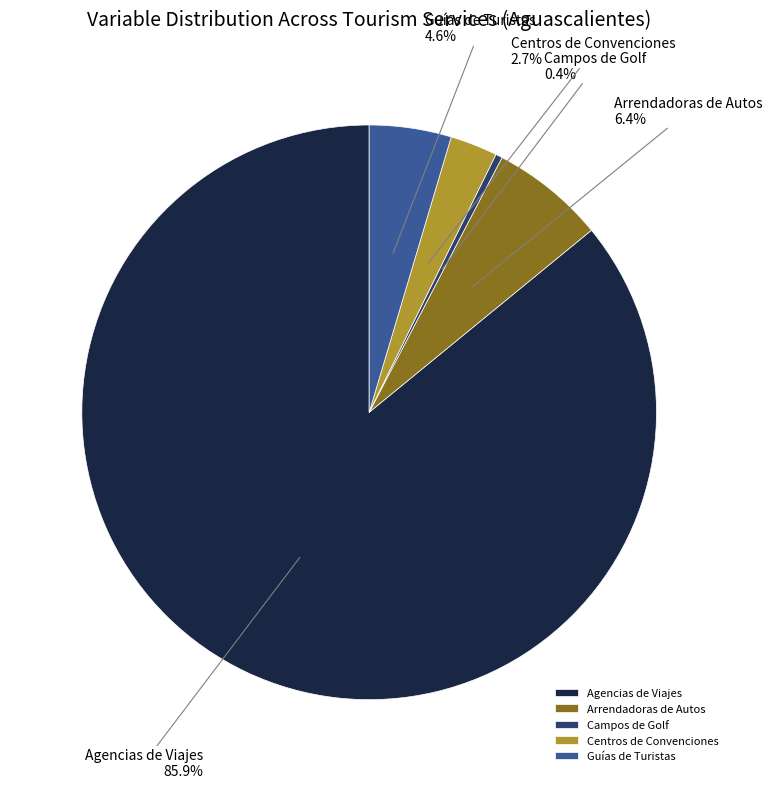

Is it true that Guías de Turistas is 5% of the pie?

True